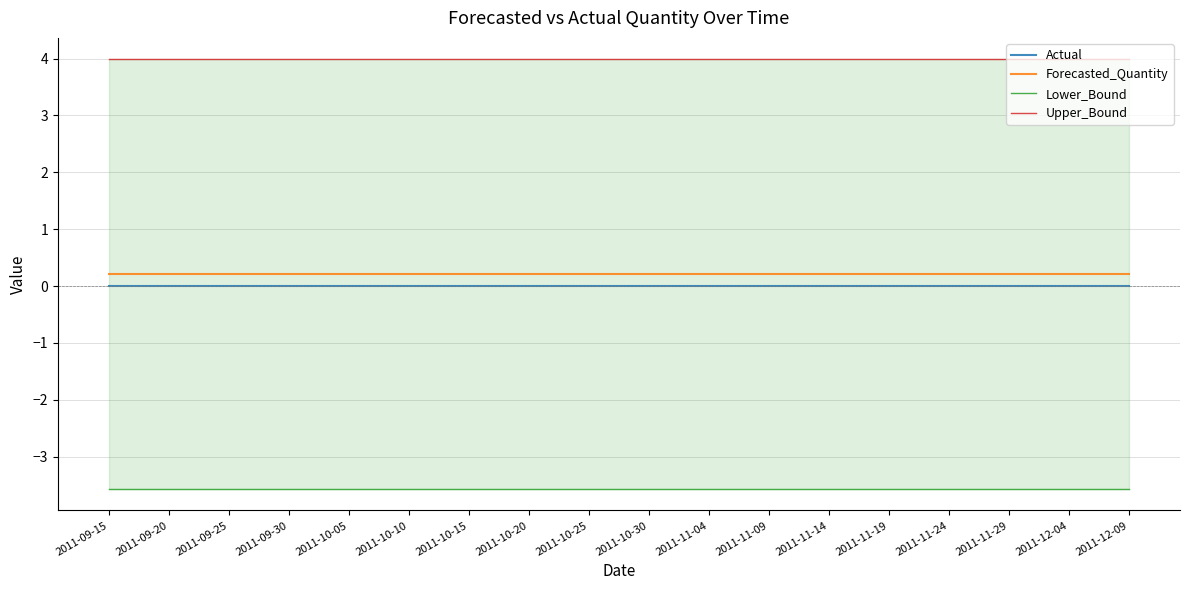

At how many categories does at least one series exceed 1?

18